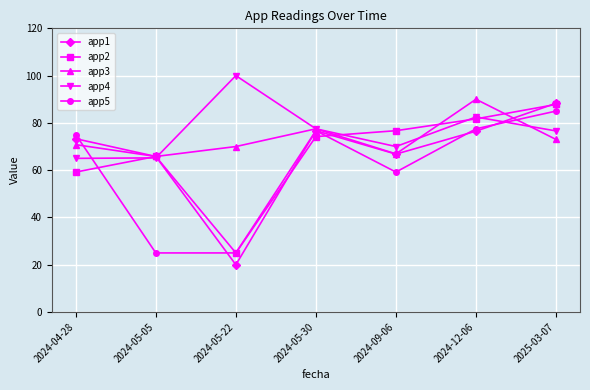

At which category does app5 reach its first local peak?

2024-05-30